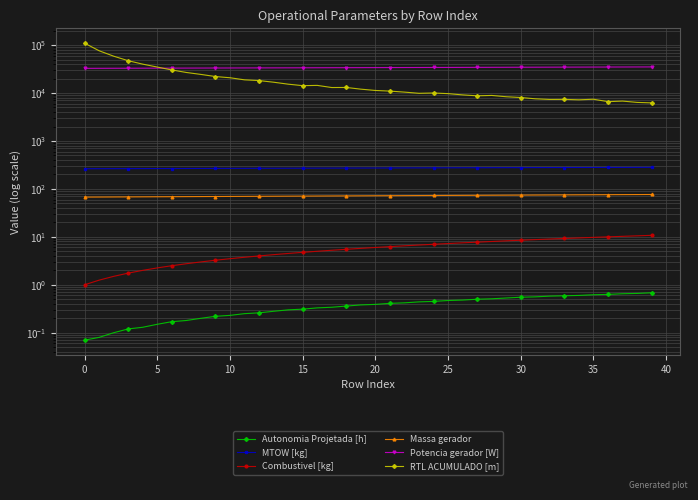

Reading right to left, extract all data points from this chart.

Autonomia Projetada [h]: 0.7	0.7	0.7	0.6	0.6	0.6	0.6	0.6	0.6	0.6	0.5	0.5	0.5	0.5	0.5	0.5	0.4	0.4	0.4	0.4	0.4	0.4	0.3	0.3	0.3	0.3	0.3	0.3	0.2	0.2	0.2	0.2	0.2	0.2	0.1	0.1	0.1	0.1	0.1	0.1
MTOW [kg]: 282.1	281.6	281.1	280.6	280.1	279.6	279.1	278.6	278.1	277.6	277.2	276.7	276.2	275.7	275.2	274.7	274.2	273.8	273.3	272.8	272.3	271.8	271.4	270.9	270.4	269.9	269.4	269.0	268.5	268.0	267.6	267.1	266.6	266.1	265.7	265.2	264.7	264.2	263.8	263.3
Combustivel [kg]: 10.8	10.5	10.2	10.0	9.8	9.5	9.2	9.0	8.8	8.5	8.2	8.0	7.8	7.5	7.2	7.0	6.8	6.5	6.2	6.0	5.8	5.5	5.2	5.0	4.8	4.5	4.2	4.0	3.8	3.5	3.2	3.0	2.8	2.5	2.2	2.0	1.8	1.5	1.2	1.0
Massa gerador: 76.4	76.2	76.0	75.7	75.5	75.2	75.0	74.7	74.5	74.3	74.0	73.8	73.5	73.3	73.1	72.8	72.6	72.4	72.1	71.9	71.7	71.5	71.2	71.0	70.8	70.5	70.3	70.1	69.9	69.6	69.4	69.2	69.0	68.8	68.5	68.3	68.1	67.9	67.7	67.4
Potencia gerador [W]: 35023.1	34962.1	34901.1	34840.3	34779.5	34718.8	34658.3	34597.8	34537.4	34477.1	34416.9	34356.8	34296.8	34236.9	34177.1	34117.3	34057.7	33998.2	33938.7	33879.3	33820.1	33760.7	33701.6	33642.6	33583.7	33524.9	33466.1	33407.4	33348.9	33290.4	33232.0	33173.7	33115.4	33057.3	32999.2	32941.2	32883.3	32825.5	32767.8	32710.1
RTL ACUMULADO [m]: 6220.5	6374.0	6786.5	6607.6	7413.8	7217.2	7364.0	7338.5	7572.8	8057.9	8358.4	8903.0	8739.6	9141.8	9706.5	10009.2	9864.4	10443.7	10959.7	11303.8	12032.5	13059.0	13010.4	14422.2	14236.0	15294.7	16800.2	18175.3	18826.4	20813.5	22059.0	24427.0	26810.0	30274.5	34773.0	40001.9	47181.7	58621.5	76086.6	109516.6